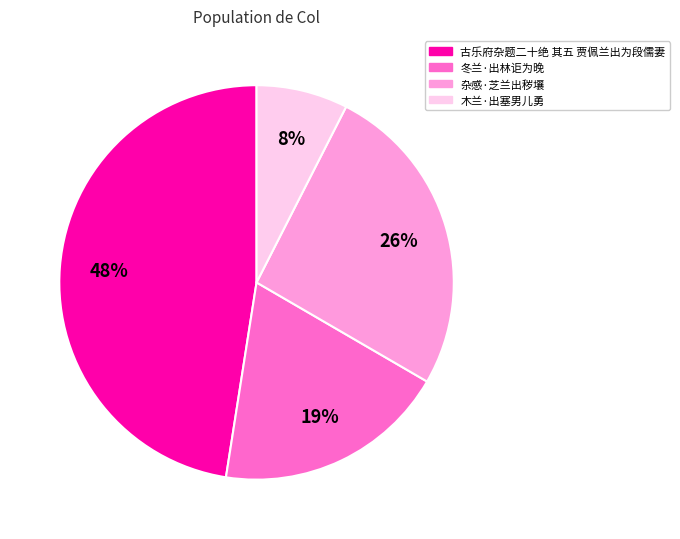

To the nearest percent, what percentage of the pie is 木兰·出塞男儿勇?

8%